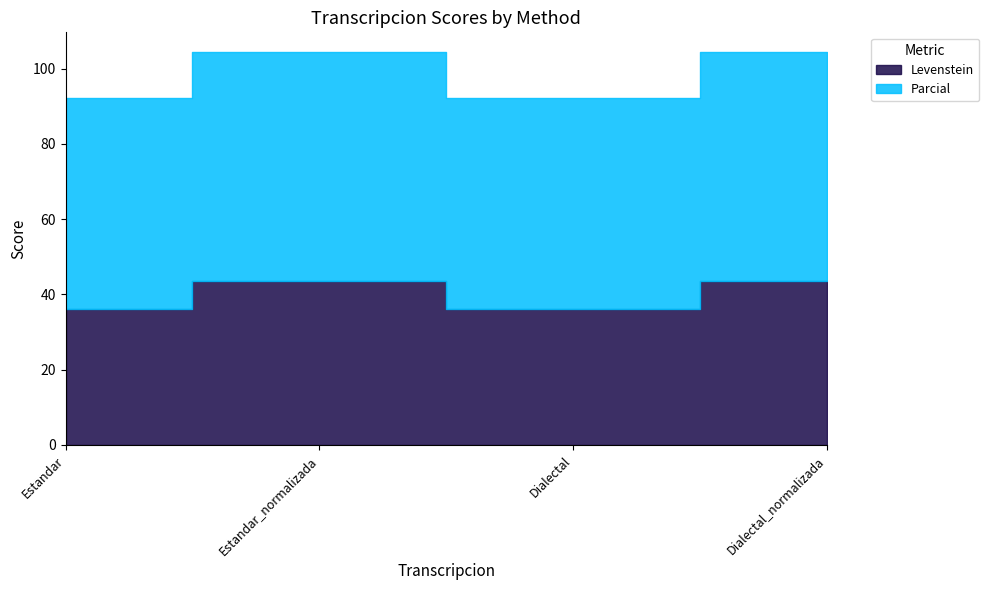

Reading left to right, what are all the values shown in this chart?

Levenstein: Estandar=36.2	Estandar_normalizada=43.6	Dialectal=36.2	Dialectal_normalizada=43.6
Parcial: Estandar=56.0	Estandar_normalizada=60.9	Dialectal=56.0	Dialectal_normalizada=60.9